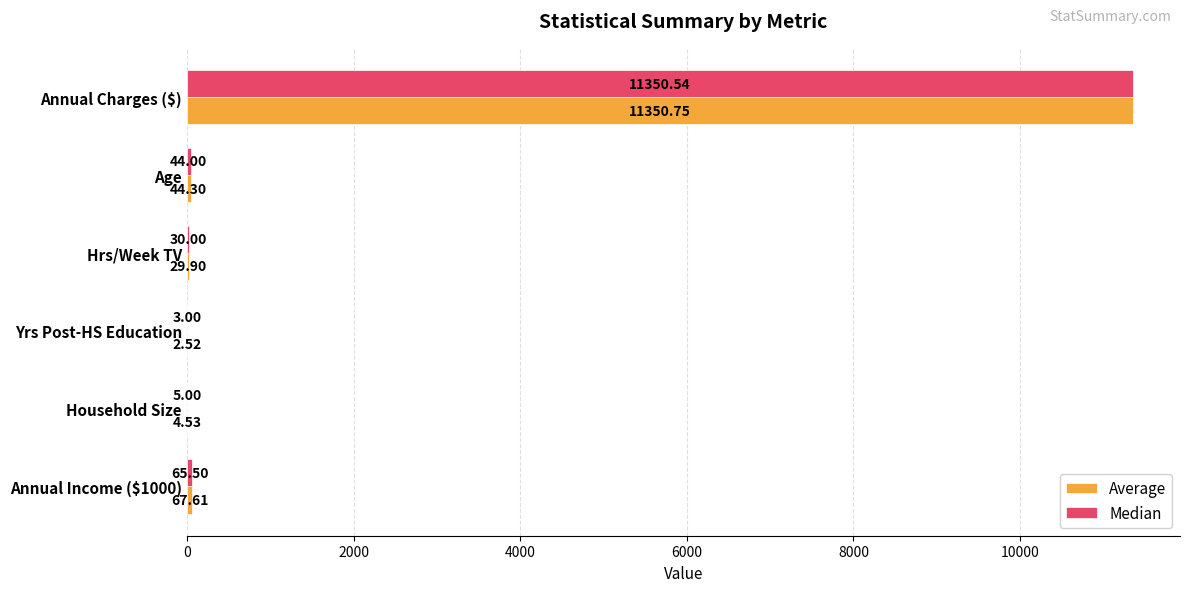

What is the average value of the Median series?

1916.3